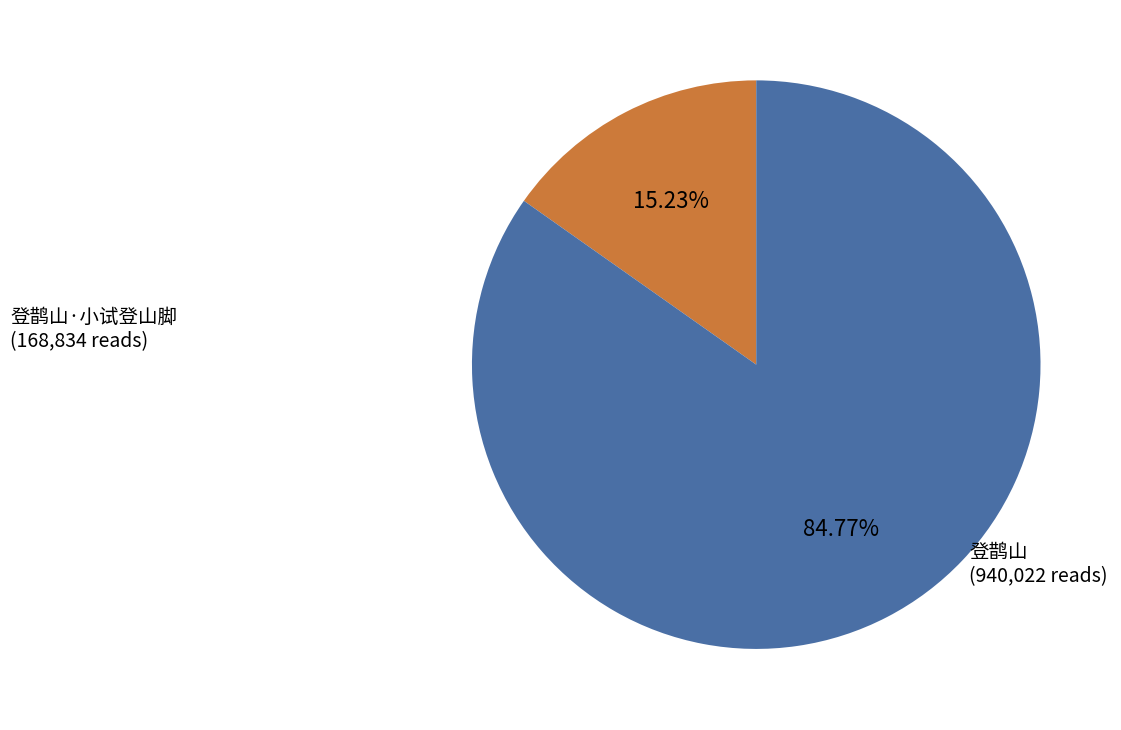

How many slices are in this pie chart?

2